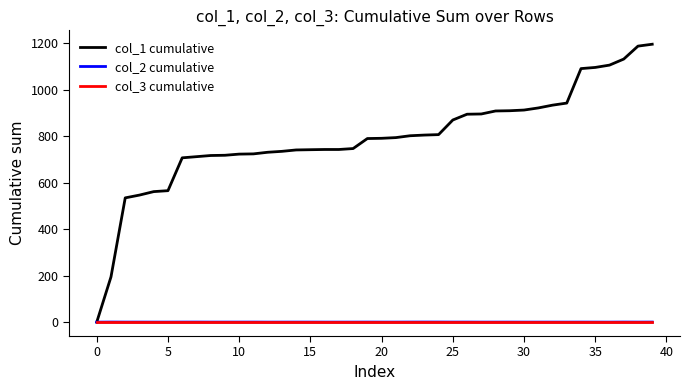

Which series has the largest total across all categories?

col_1 cumulative